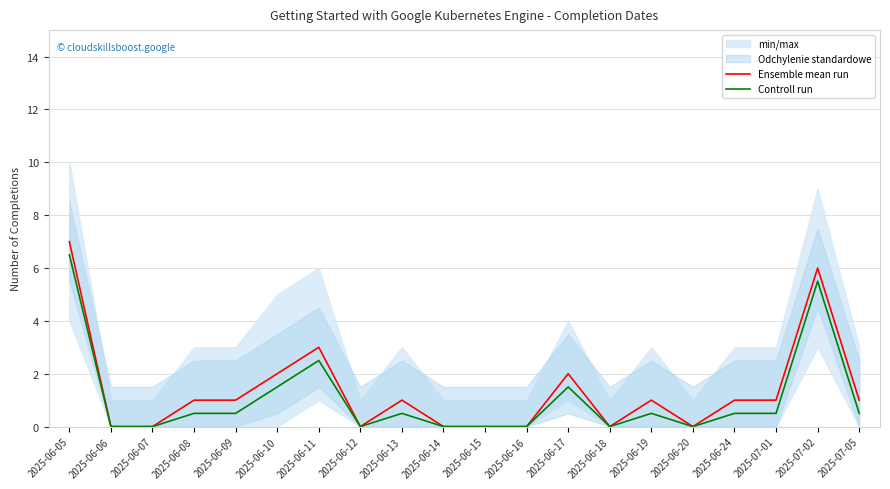

Where is the first local maximum for Controll run?

2025-06-11